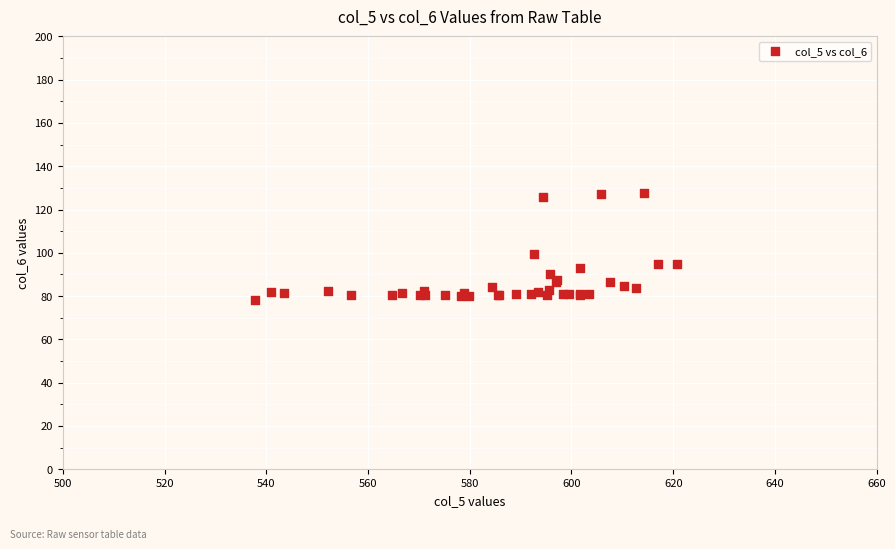

What Y value in the scatter plot is closest to 102?

99.5